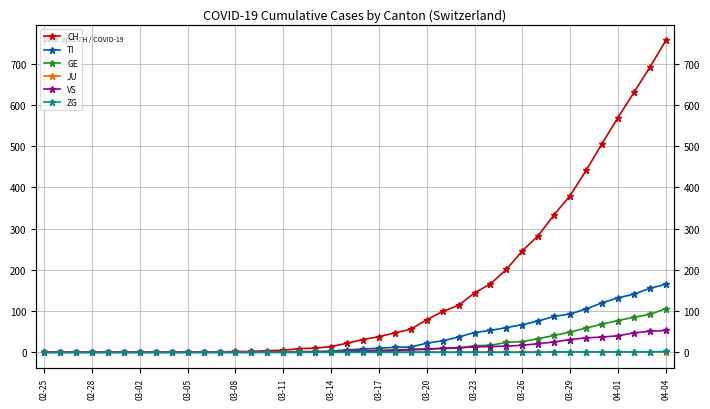

Which has a higher value, 27 or 38?

38